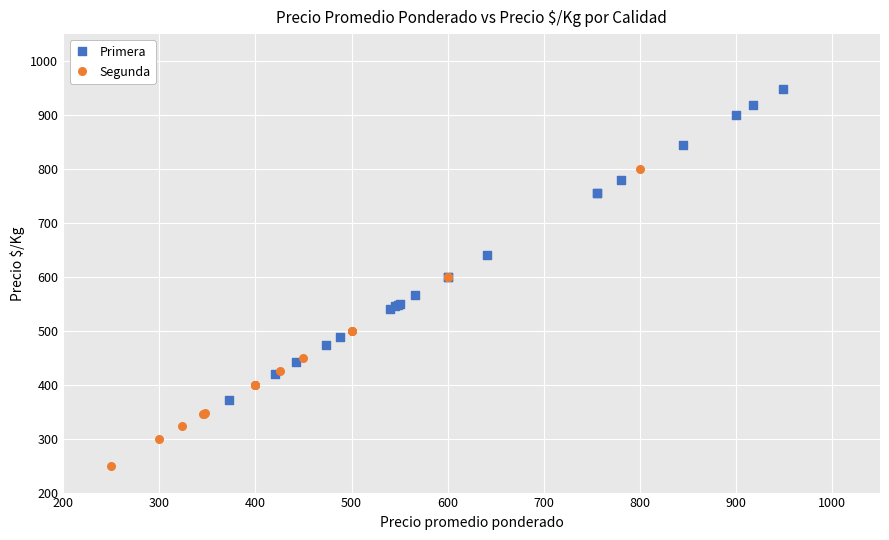

Which series has the largest Y range (max minus min)?

Primera